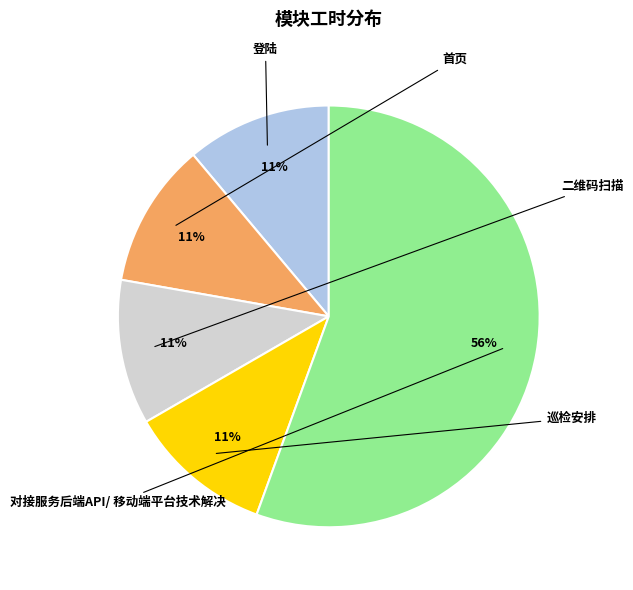

What percentage is the 二维码扫描 slice, to the nearest percent?

11%